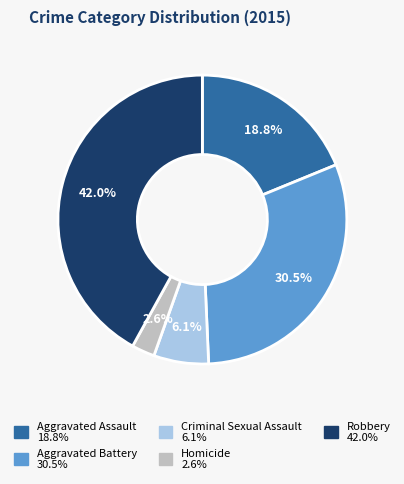

Is it true that Criminal Sexual Assault is 17% of the pie?

False